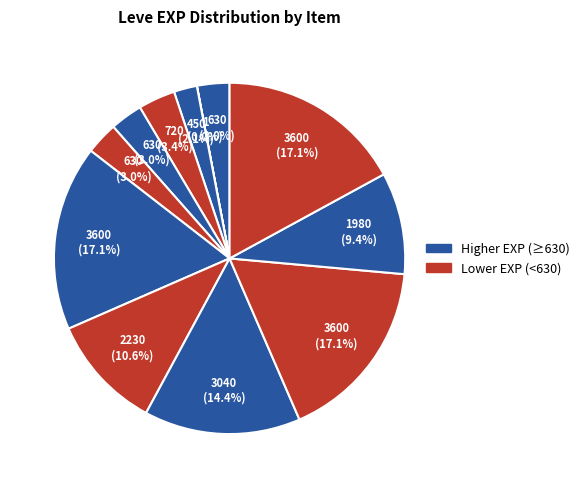

How many slices are in this pie chart?

12